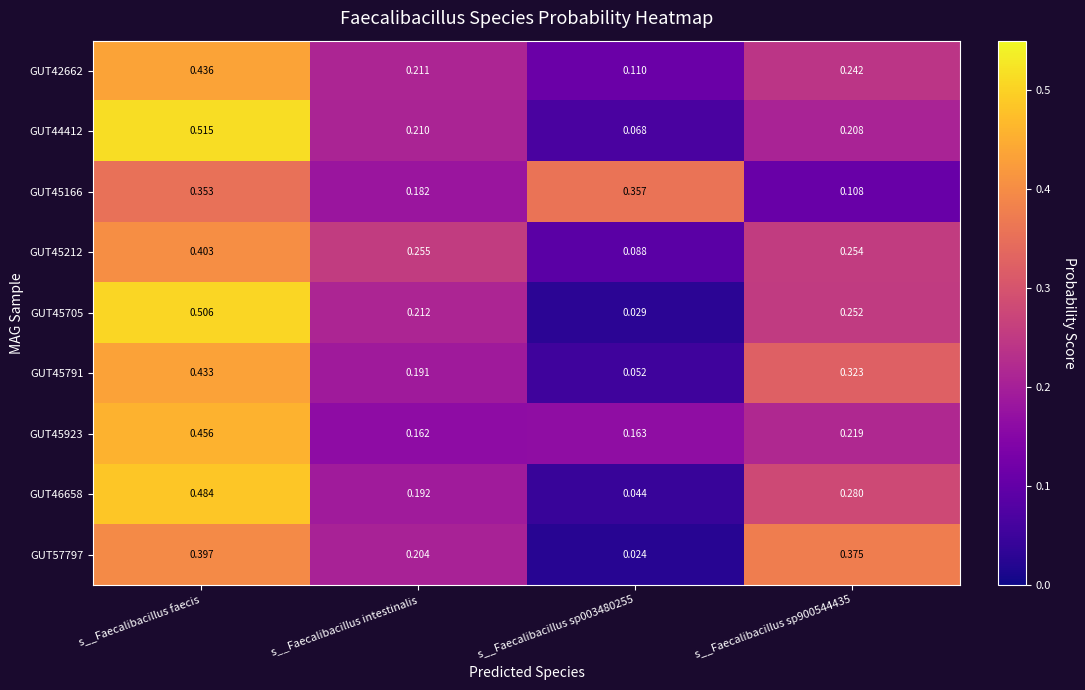

At which category is the sum across all series the highest?

s__Faecalibacillus faecis